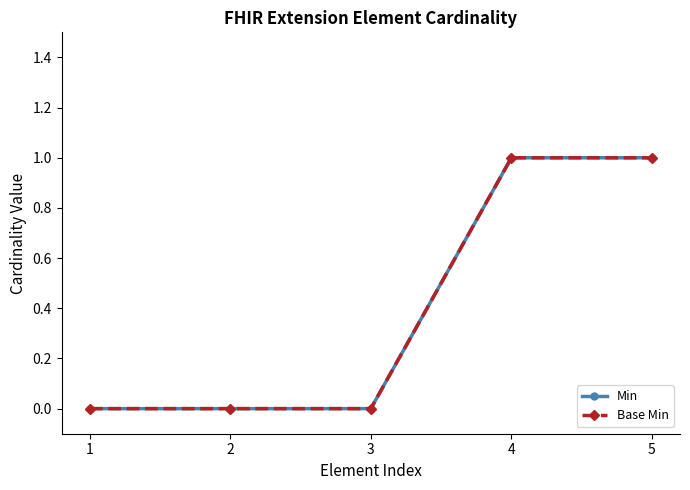

Where is Min nearest to the value 0?

1